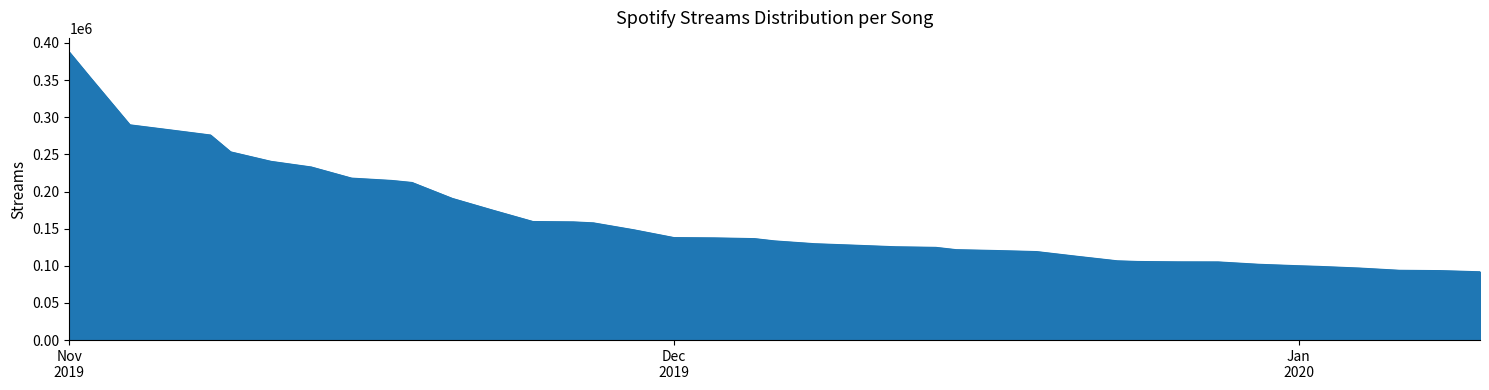

What is the difference between the maximum and minimum values?

295535